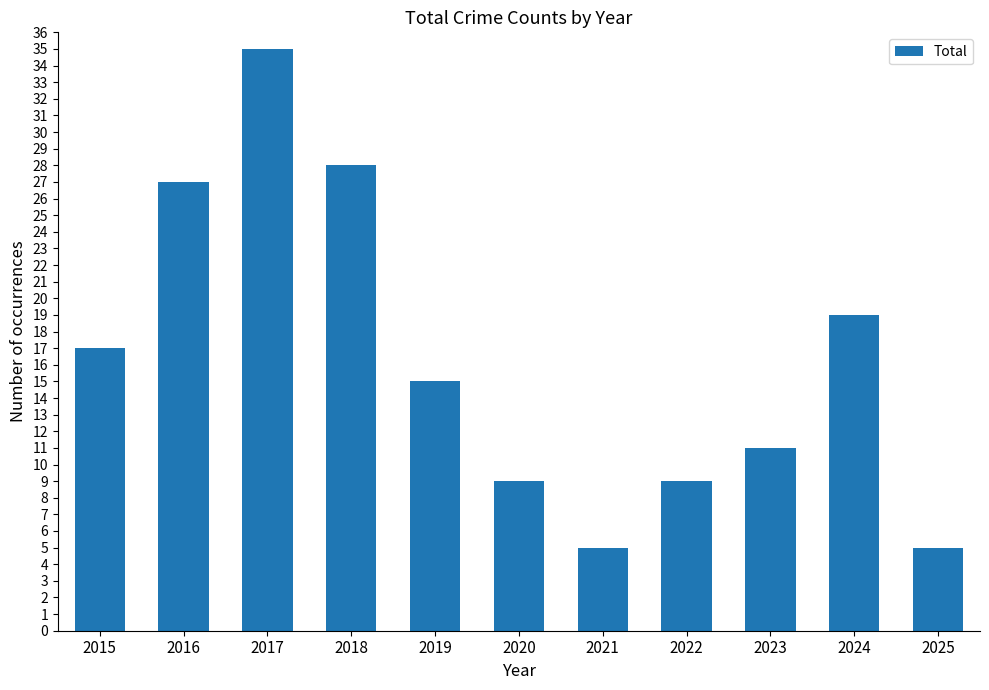

The value at 2022 is 3. True or false?

False